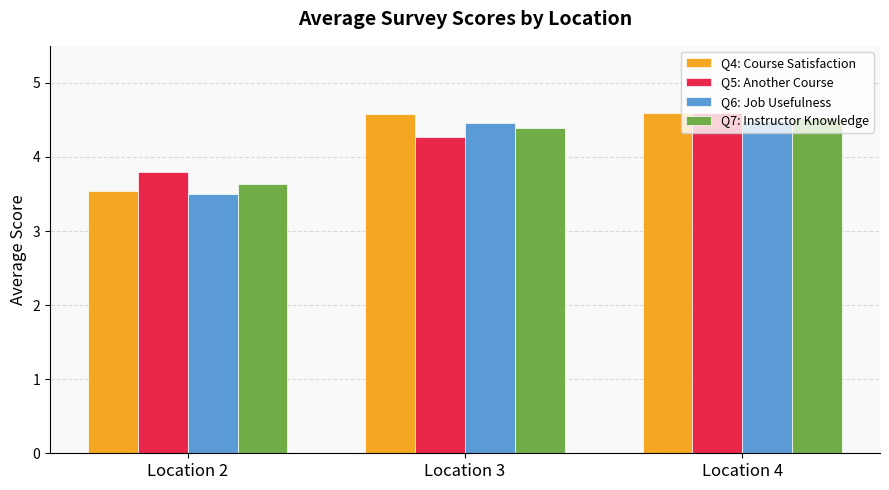

How many values in the Q7: Instructor Knowledge series exceed 4?

2